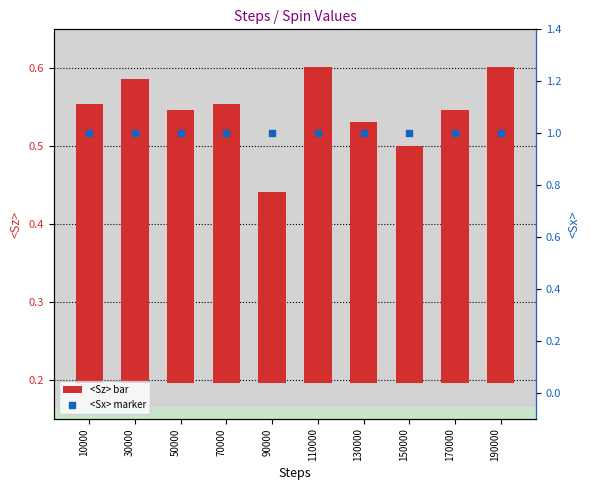

Which series has the largest total across all categories?

<Sx>